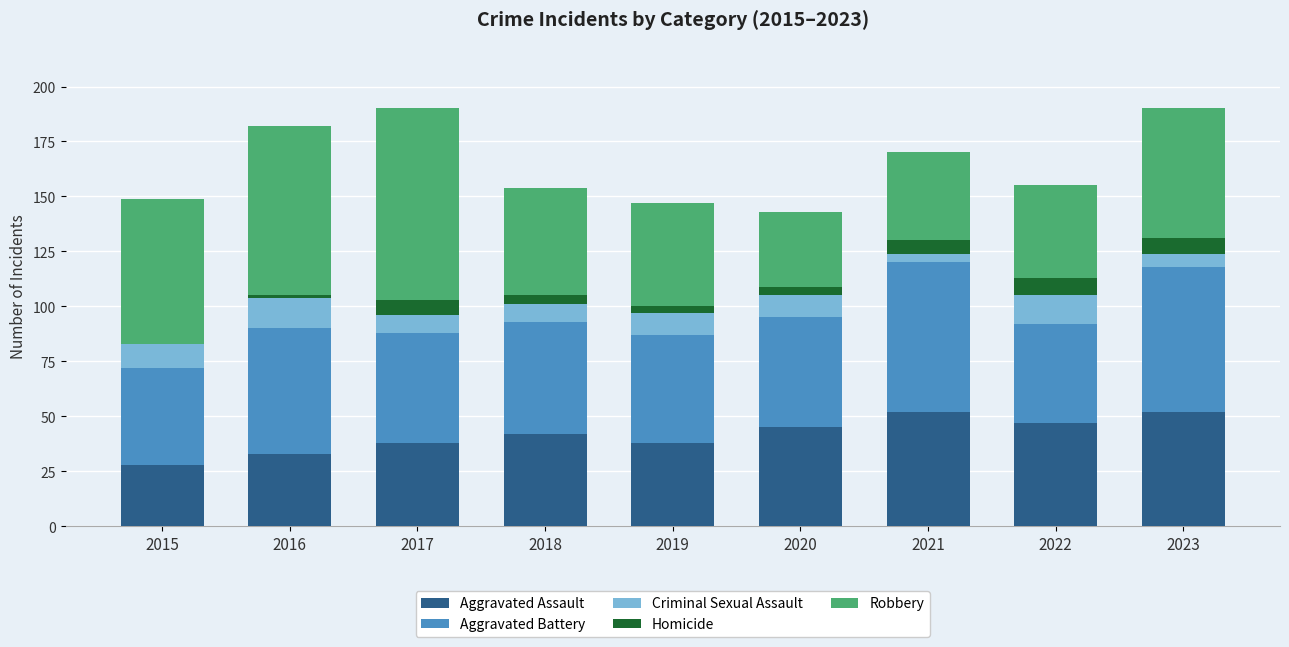

What is the total value across all series at 2017?

190